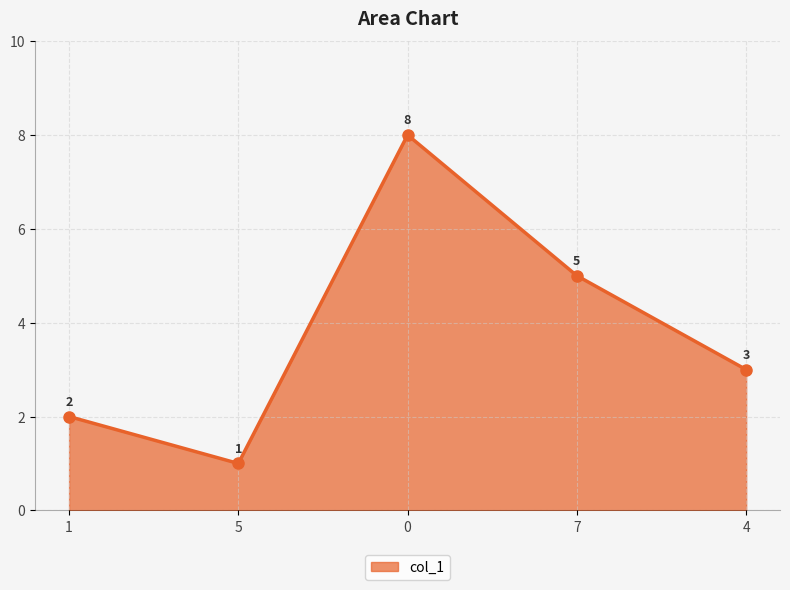

Is it true that the value at 5 is 1?

True